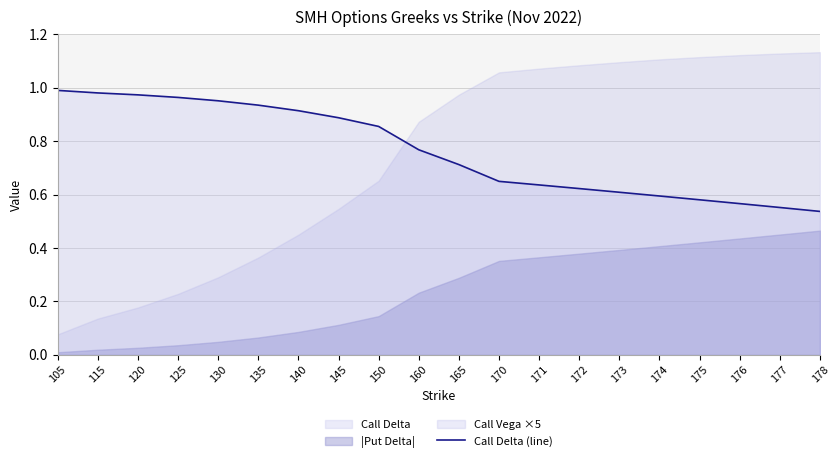

Reading right to left, transcribe all the data shown in this chart.

0.5	0.6	0.6	0.6	0.6	0.6	0.6	0.6	0.6	0.7	0.8	0.9	0.9	0.9	0.9	1.0	1.0	1.0	1.0	1.0